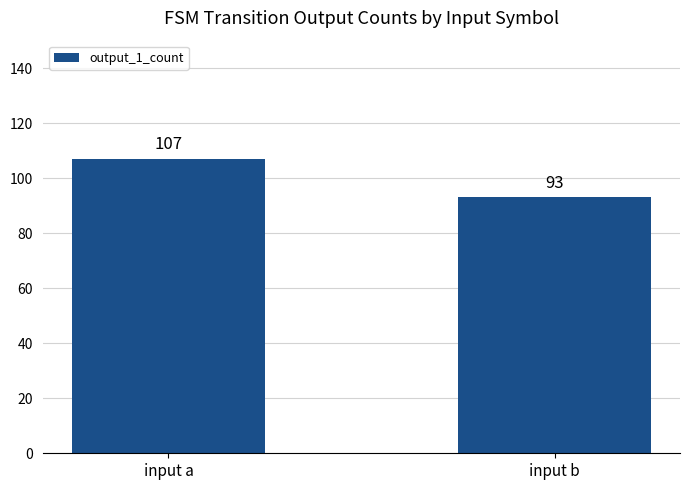

What is the sum of the values at input b and input a?

200